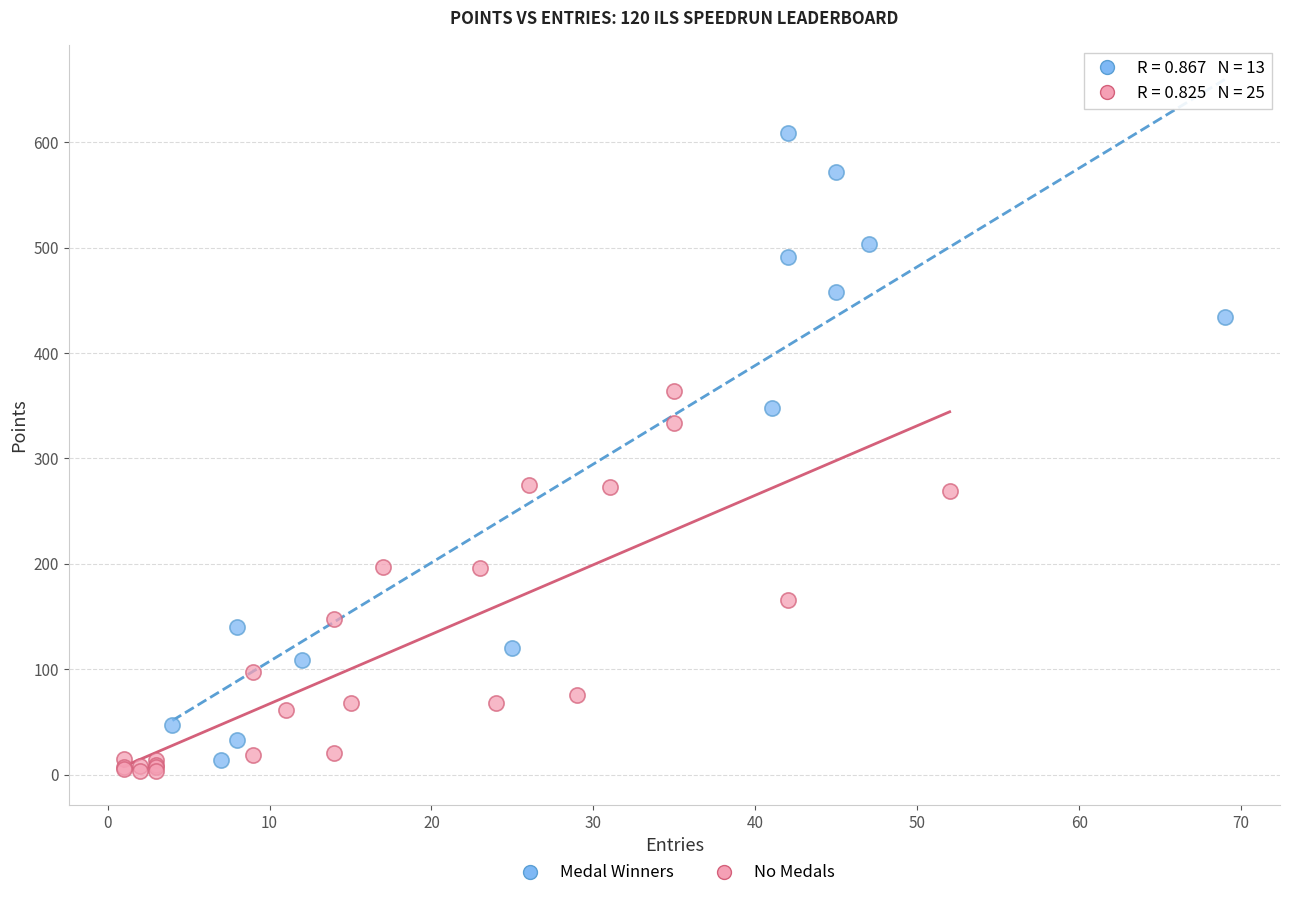

Which series has the largest Y range (max minus min)?

Medal Winners